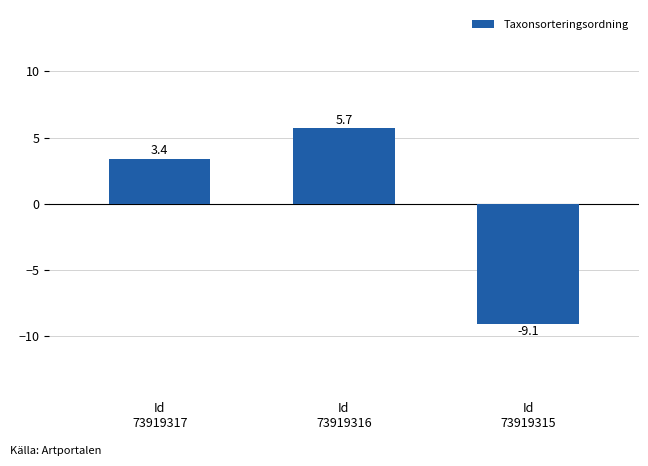

What is the greatest value displayed?

5.7